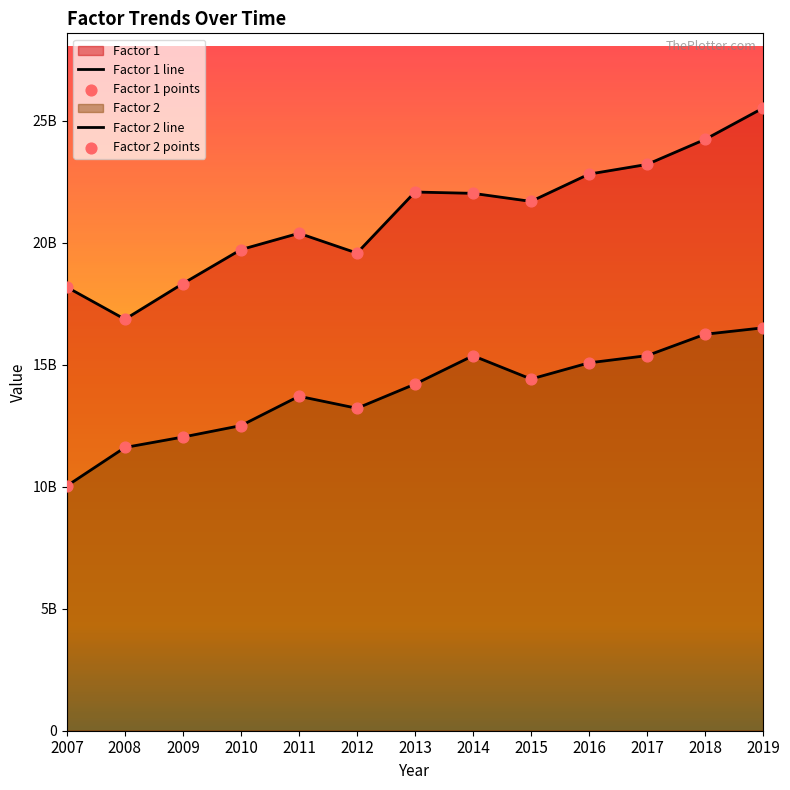

What are all the series names shown in the legend?

Factor 1, Factor 2